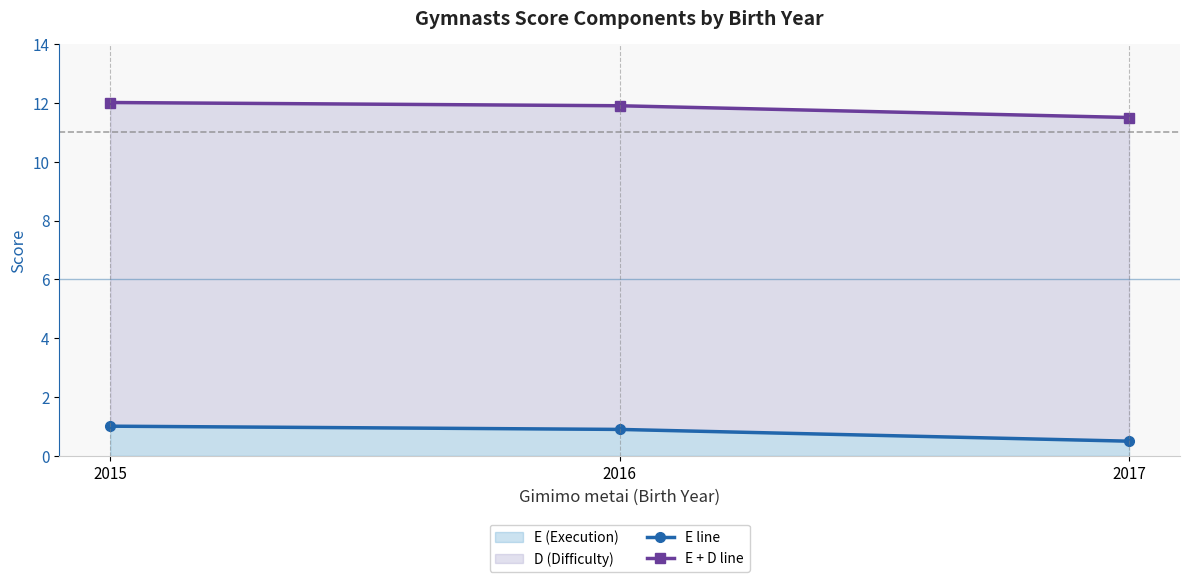

At 2015, list the series in order from largest to smallest.

E + D line, E line